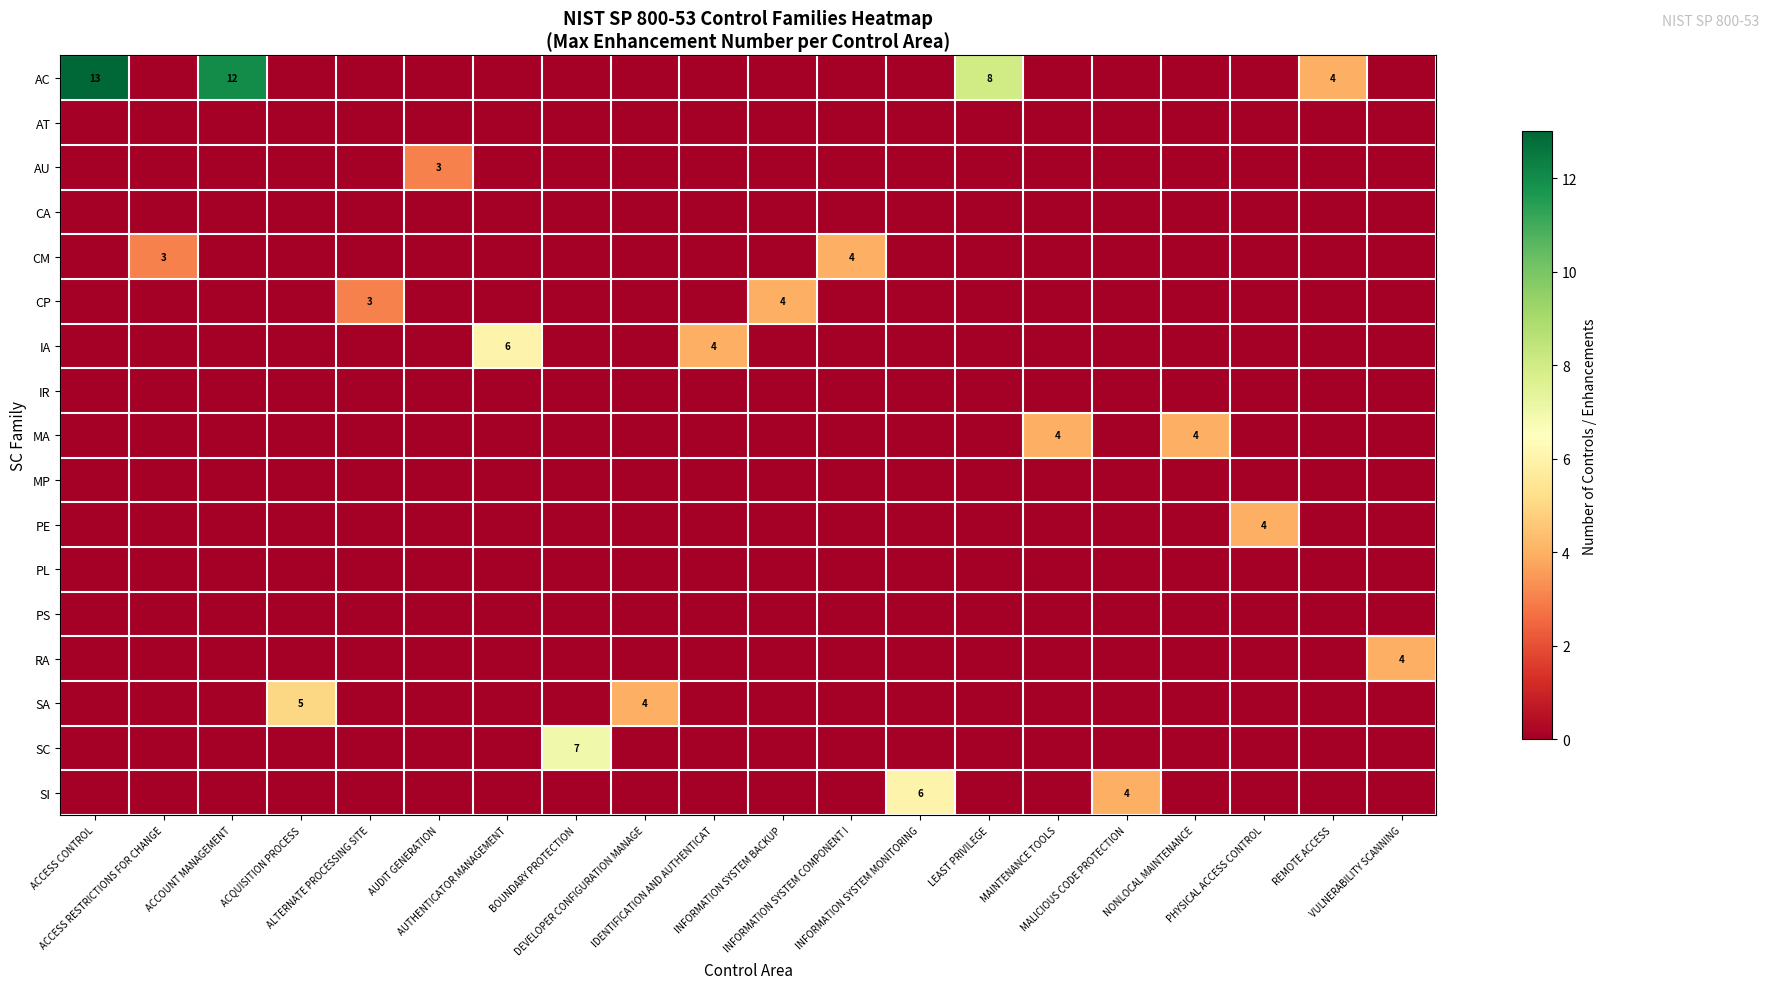

Reading left to right, what are all the values shown in this chart?

row_0: 13	0	12	0	0	0	0	0	0	0	0	0	0	8	0	0	0	0	4	0
row_1: 0	0	0	0	0	0	0	0	0	0	0	0	0	0	0	0	0	0	0	0
row_2: 0	0	0	0	0	3	0	0	0	0	0	0	0	0	0	0	0	0	0	0
row_3: 0	0	0	0	0	0	0	0	0	0	0	0	0	0	0	0	0	0	0	0
row_4: 0	3	0	0	0	0	0	0	0	0	0	4	0	0	0	0	0	0	0	0
row_5: 0	0	0	0	3	0	0	0	0	0	4	0	0	0	0	0	0	0	0	0
row_6: 0	0	0	0	0	0	6	0	0	4	0	0	0	0	0	0	0	0	0	0
row_7: 0	0	0	0	0	0	0	0	0	0	0	0	0	0	0	0	0	0	0	0
row_8: 0	0	0	0	0	0	0	0	0	0	0	0	0	0	4	0	4	0	0	0
row_9: 0	0	0	0	0	0	0	0	0	0	0	0	0	0	0	0	0	0	0	0
row_10: 0	0	0	0	0	0	0	0	0	0	0	0	0	0	0	0	0	4	0	0
row_11: 0	0	0	0	0	0	0	0	0	0	0	0	0	0	0	0	0	0	0	0
row_12: 0	0	0	0	0	0	0	0	0	0	0	0	0	0	0	0	0	0	0	0
row_13: 0	0	0	0	0	0	0	0	0	0	0	0	0	0	0	0	0	0	0	4
row_14: 0	0	0	5	0	0	0	0	4	0	0	0	0	0	0	0	0	0	0	0
row_15: 0	0	0	0	0	0	0	7	0	0	0	0	0	0	0	0	0	0	0	0
row_16: 0	0	0	0	0	0	0	0	0	0	0	0	6	0	0	4	0	0	0	0